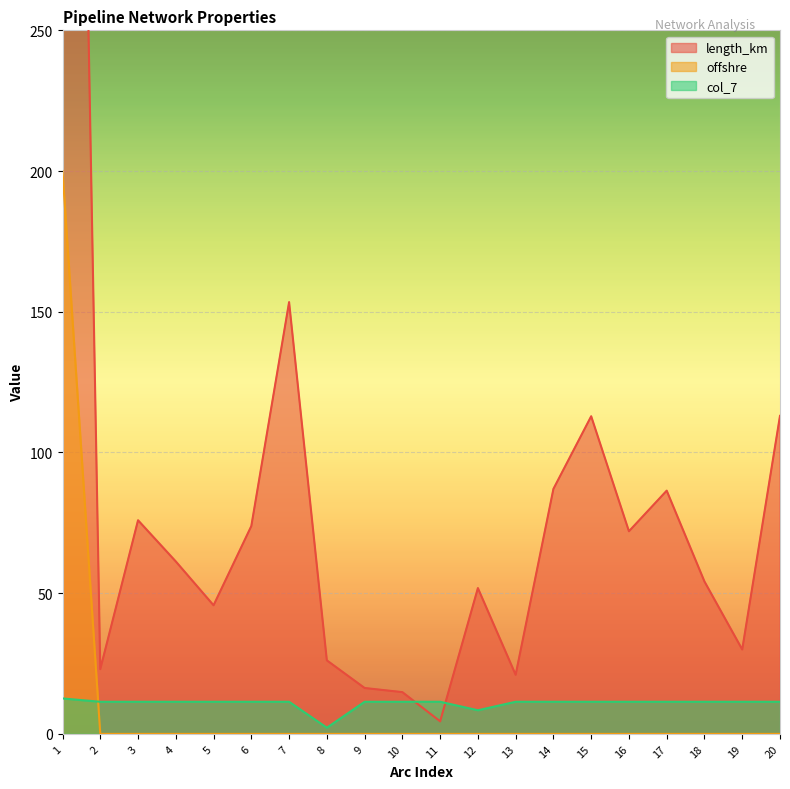

At which category is the sum across all series the highest?

1